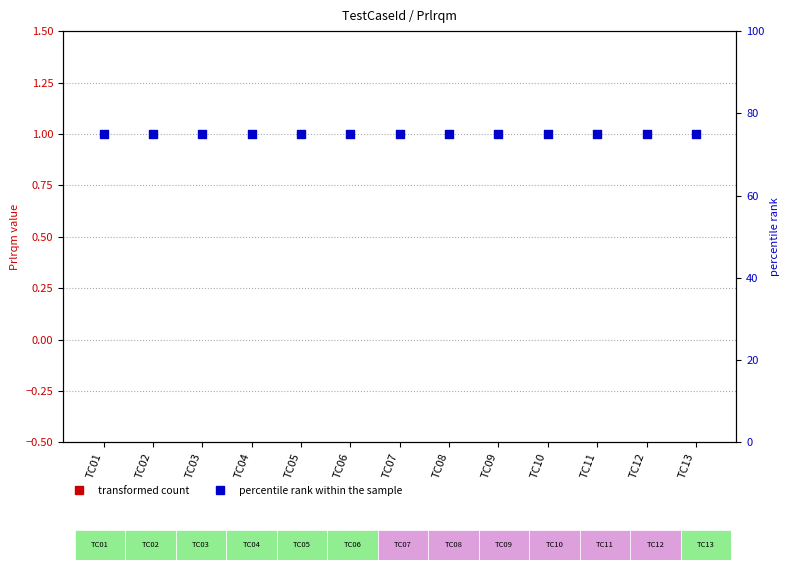

Which series has the widest spread of Y values?

transformed count (Prlrqm)